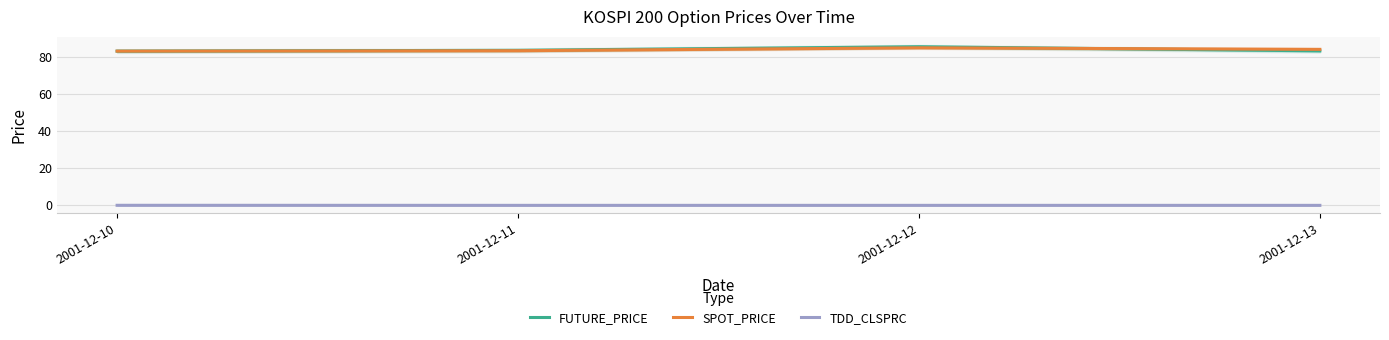

Between which two adjacent categories do FUTURE_PRICE and SPOT_PRICE first intersect?

2001-12-10 and 2001-12-11